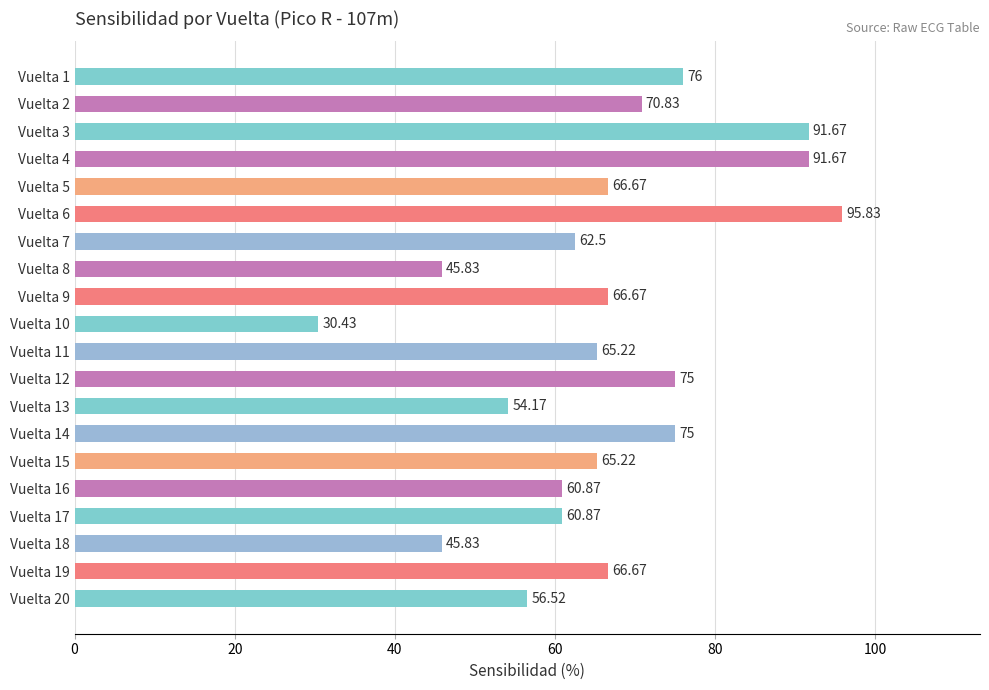

At which category does the chart reach its minimum across all series?

Vuelta 10